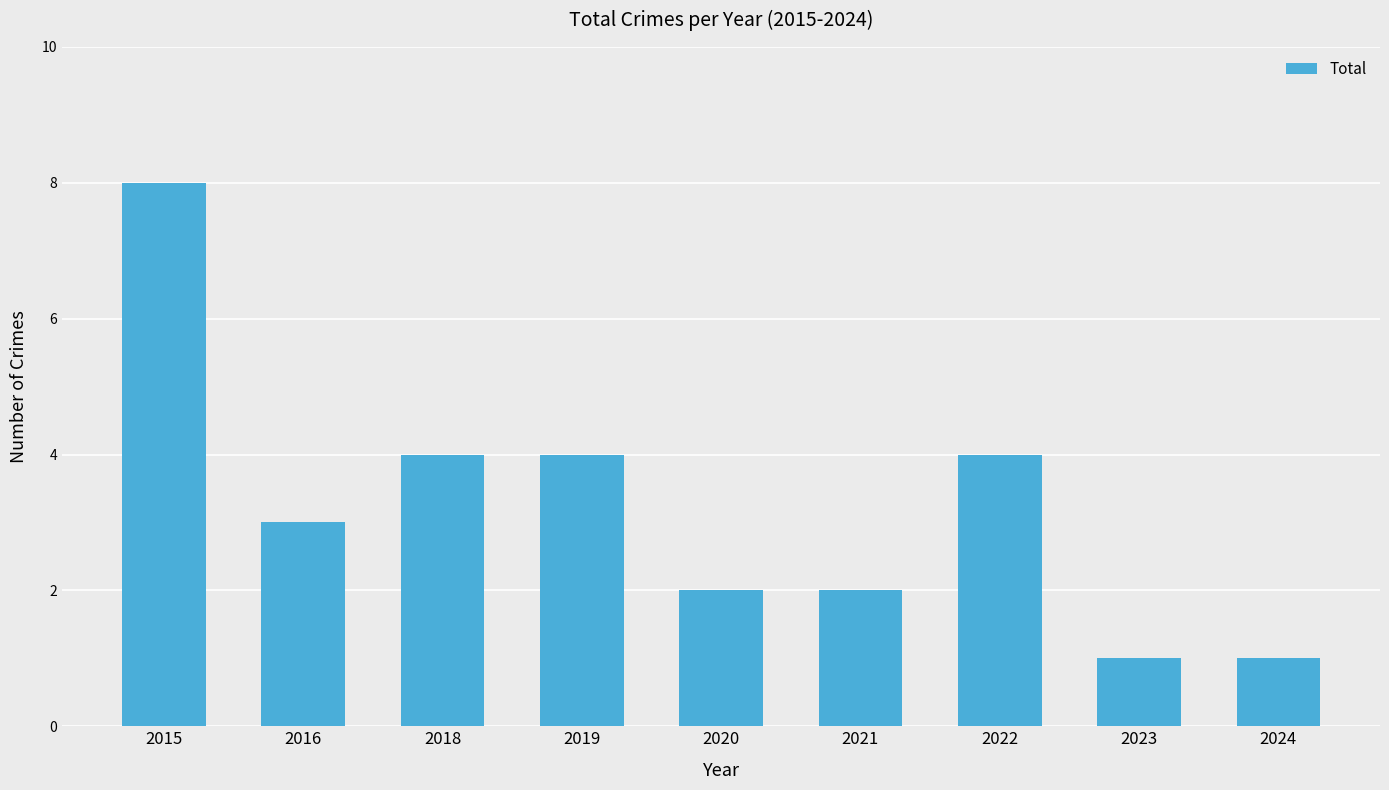

The value at 2018 is 4. True or false?

True